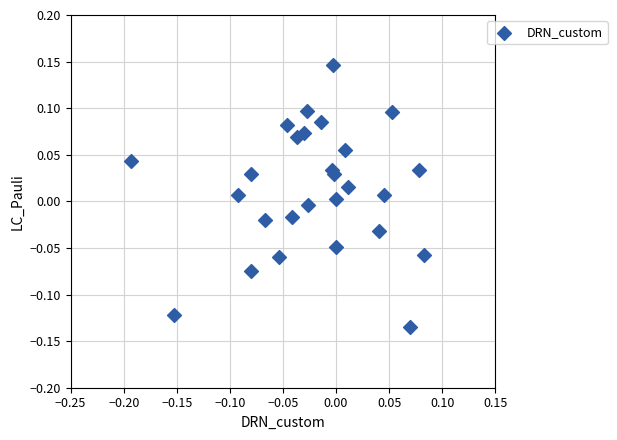

What is the range of X values (max minus min)?

0.3